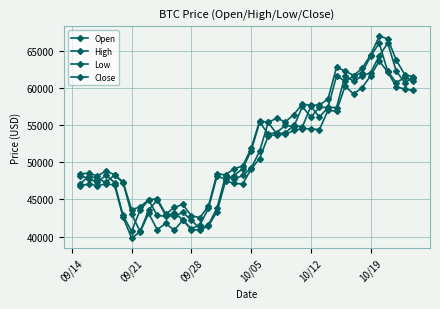

True or false: Open and Low intersect in this chart.

False